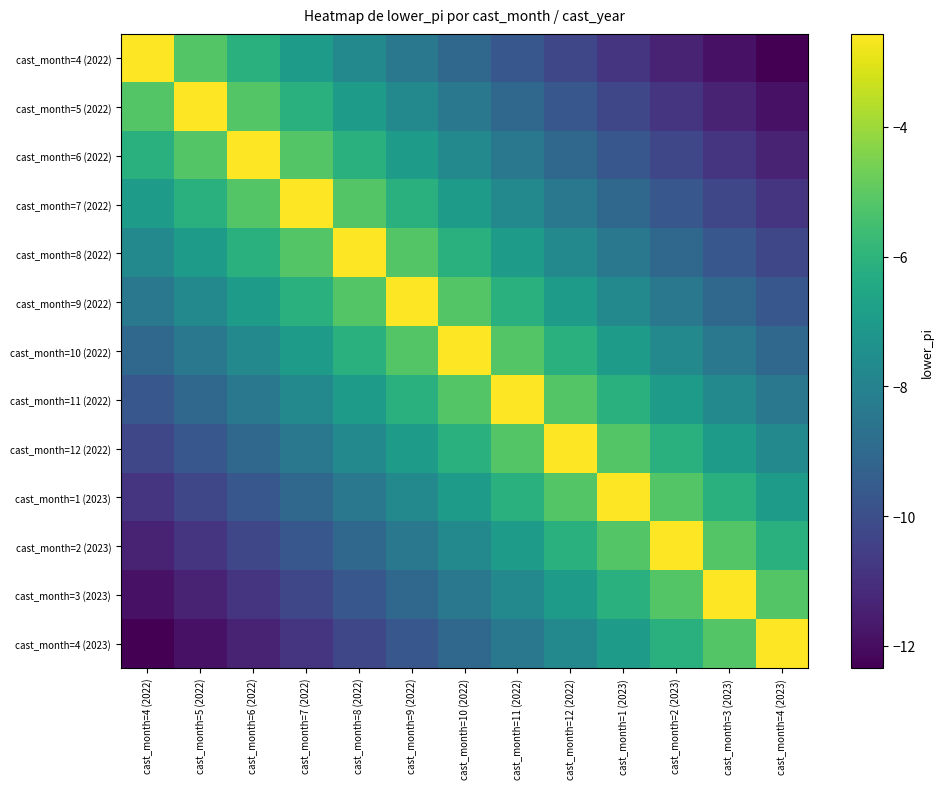

How many distinct data groups are displayed?

13